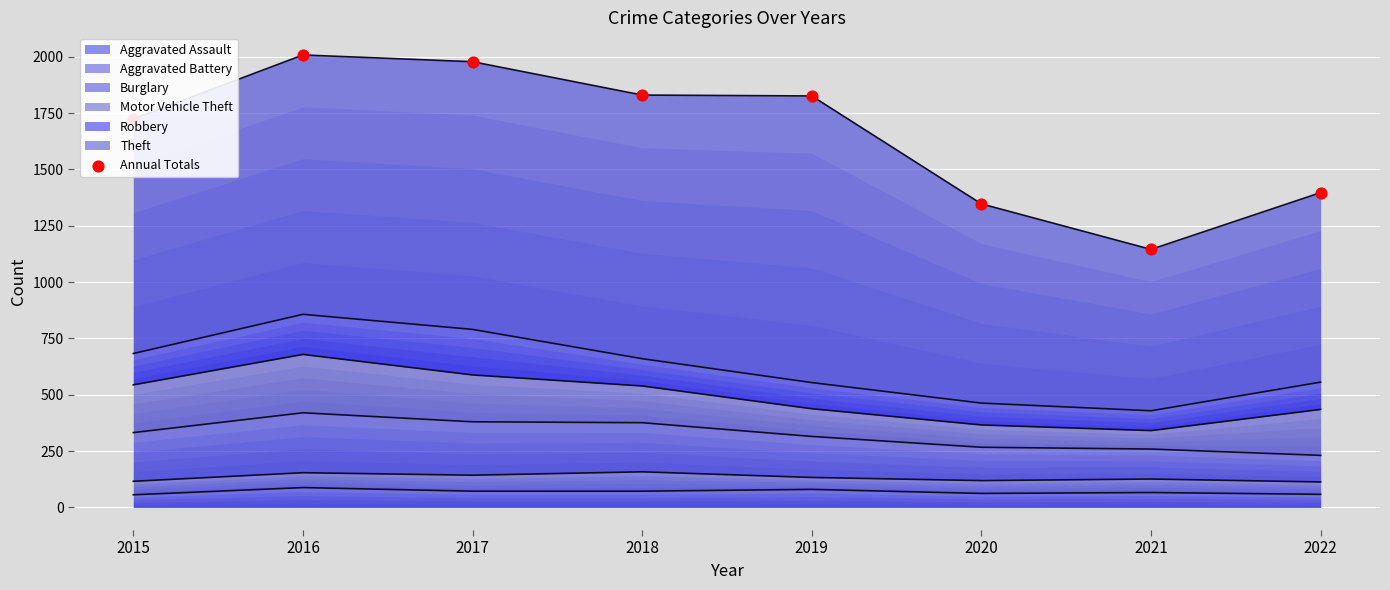

What is the ratio of the value at 2019 to the value at 2017?

0.9